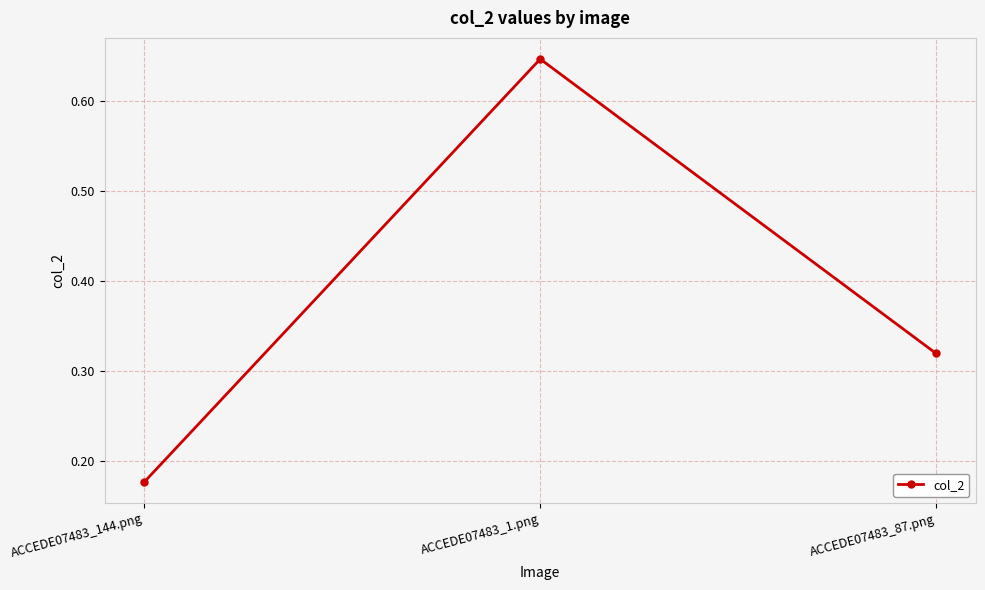

How many values are between 0 and 1?

3